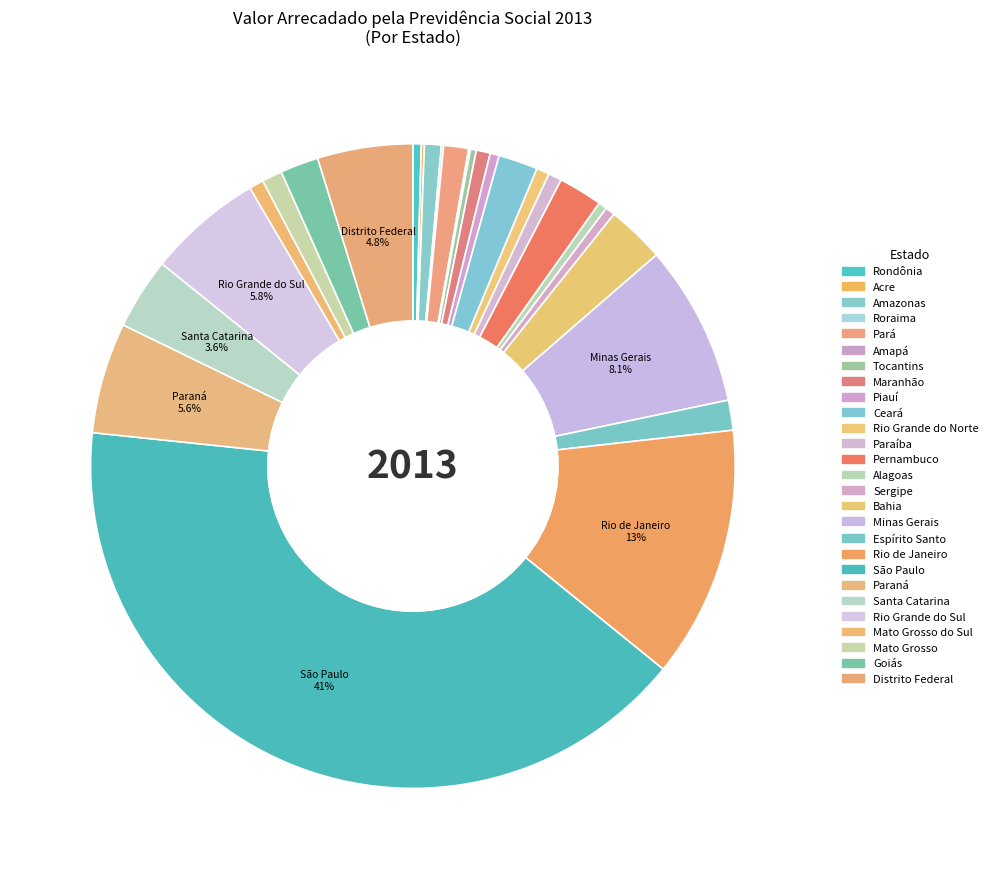

How many slices are in this pie chart?

27